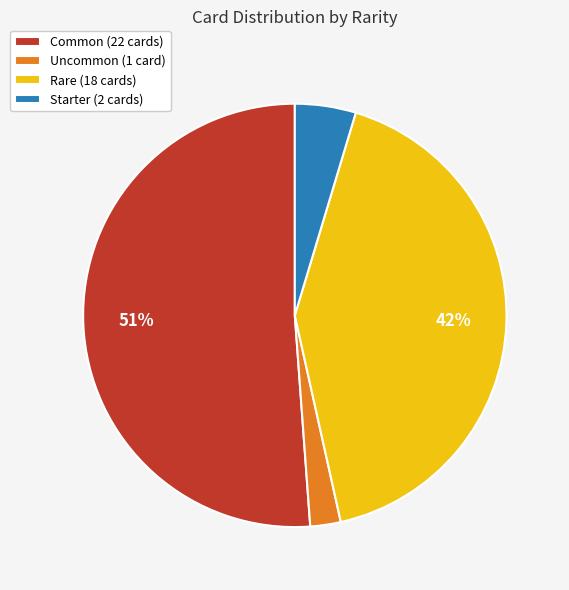

Between Common and Uncommon, which is larger?

Common